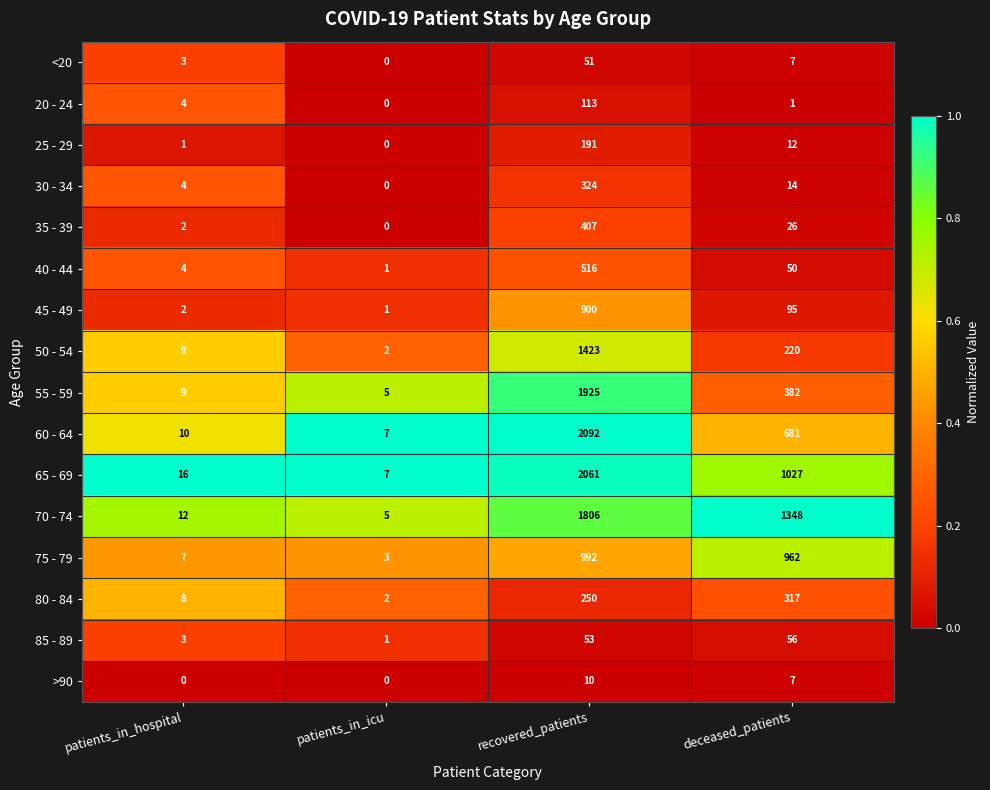

Is it true that 55 - 59 equals 2634 at recovered_patients?

False